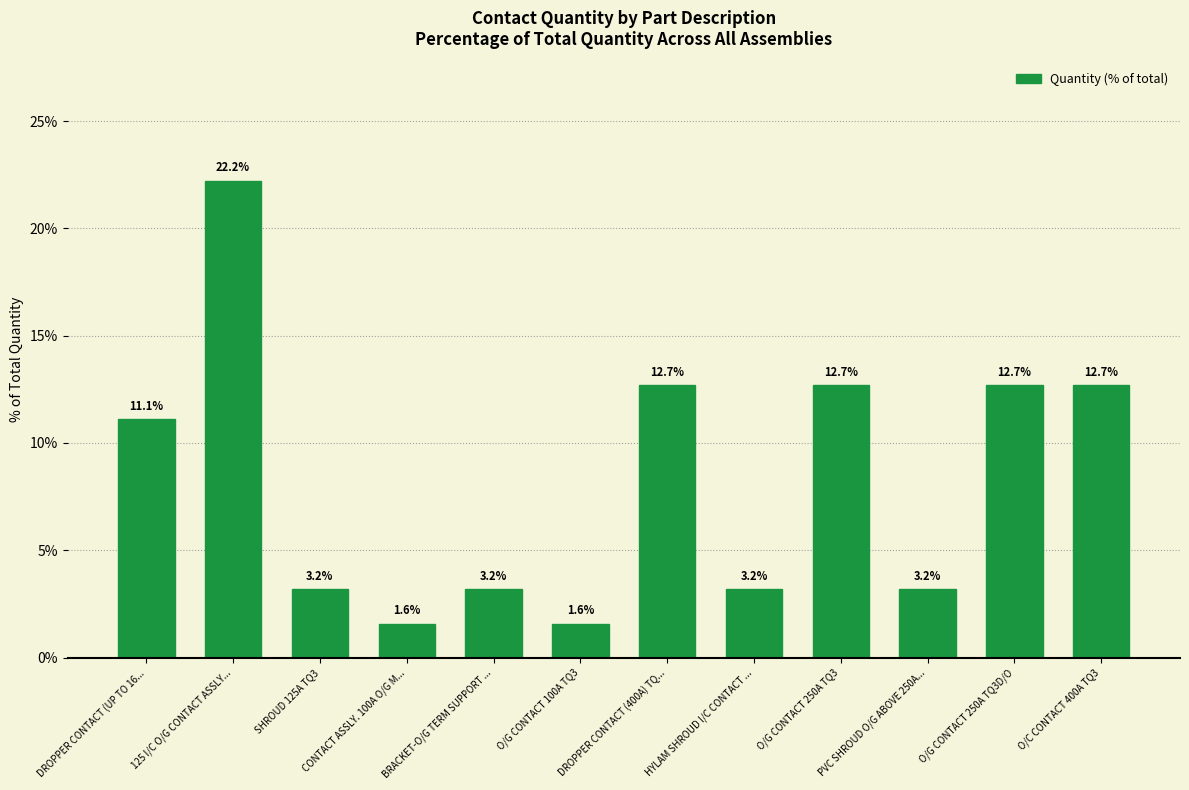

What is the label of the 6th bar from the left?

O/G CONTACT 100A TQ3